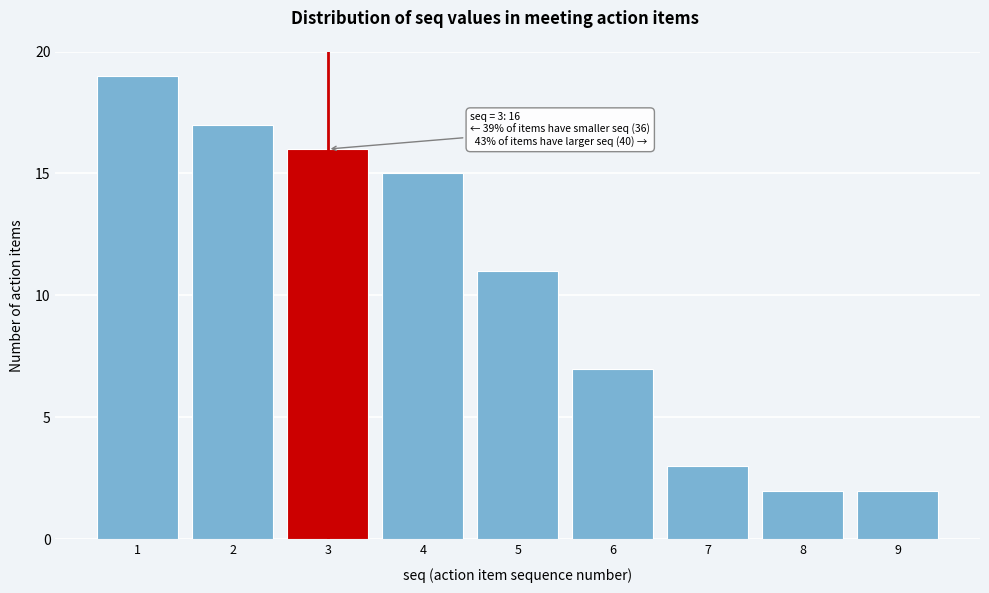

Which range on the x-axis has the tallest bar?

0.5 to 1.5